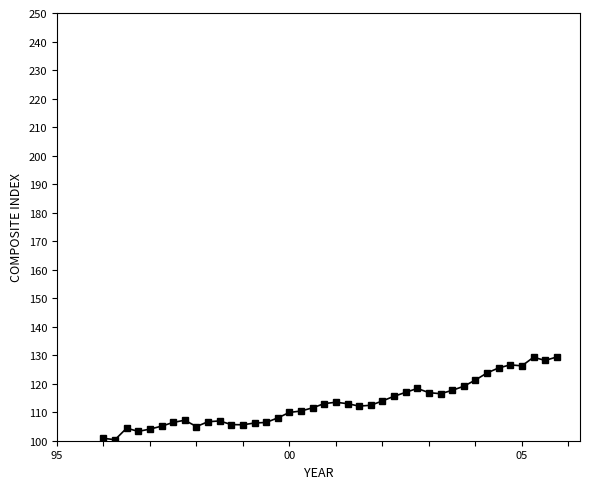

What is the smallest value displayed?

100.4